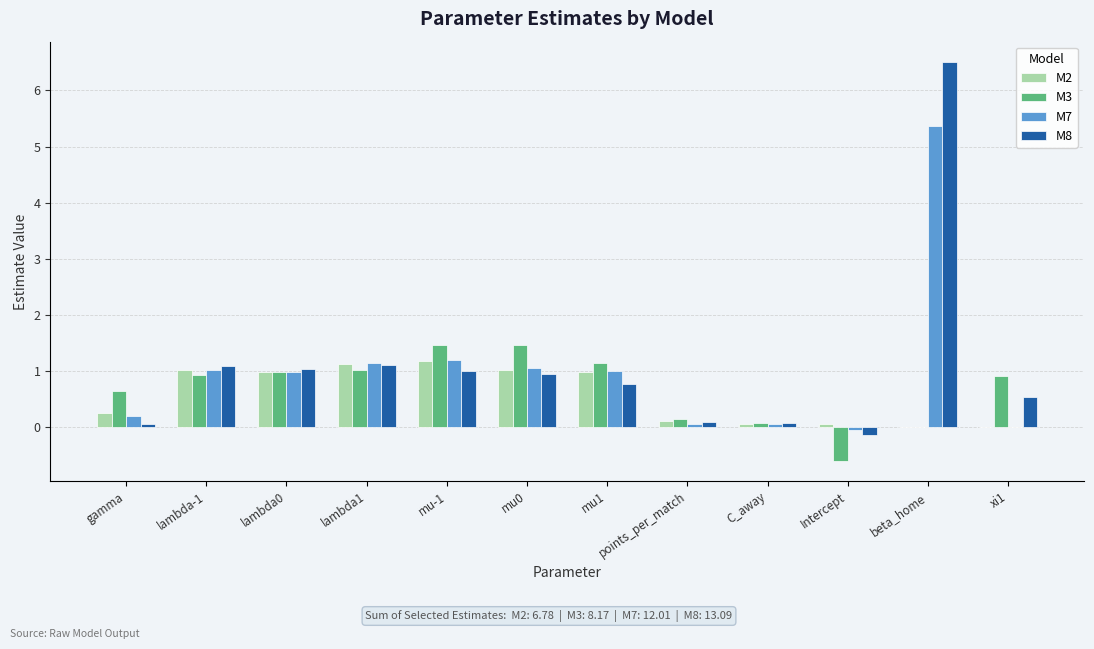

What is the sum of the M3 values at gamma and beta_home?

0.6